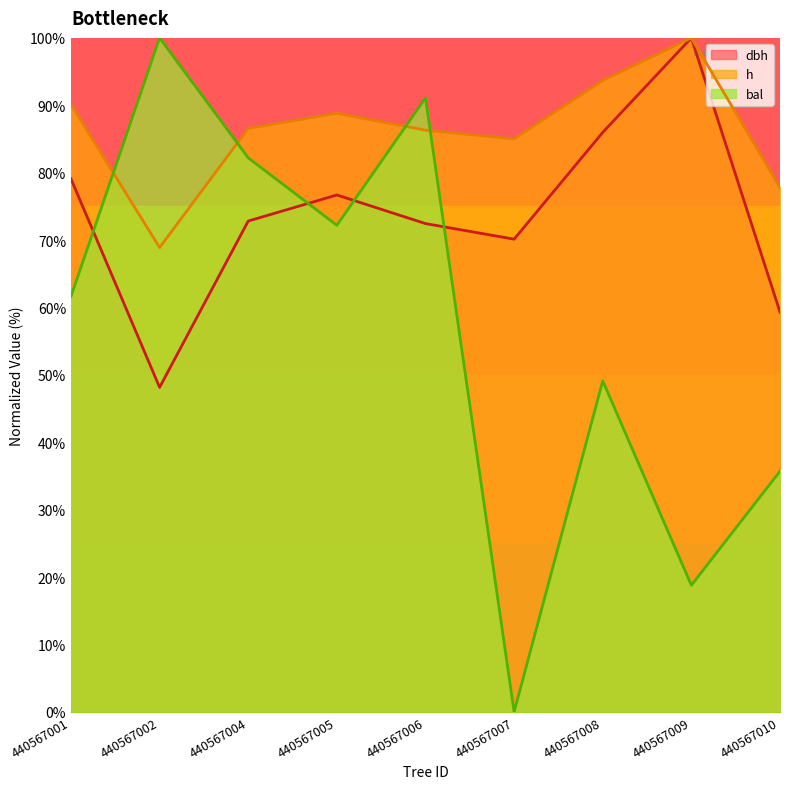

How many values in the bal series are below 61?

4